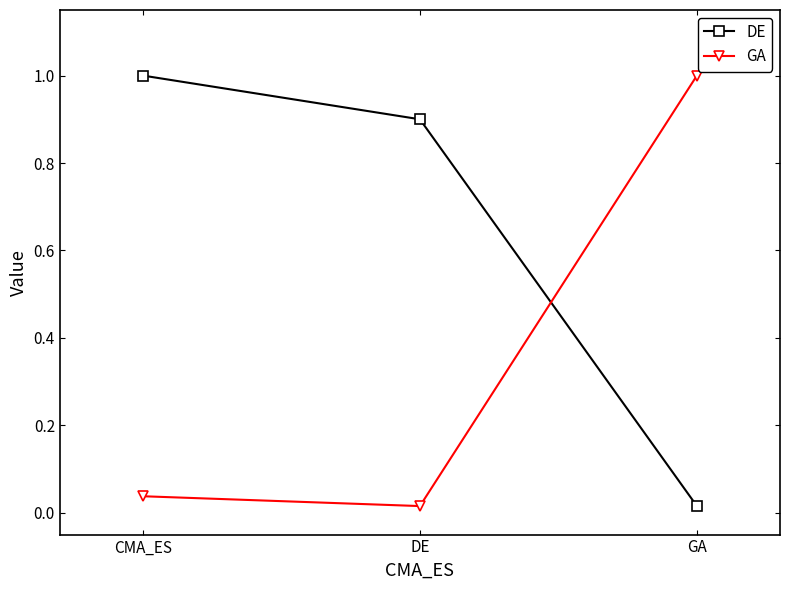

At how many categories does at least one series exceed 0?

3